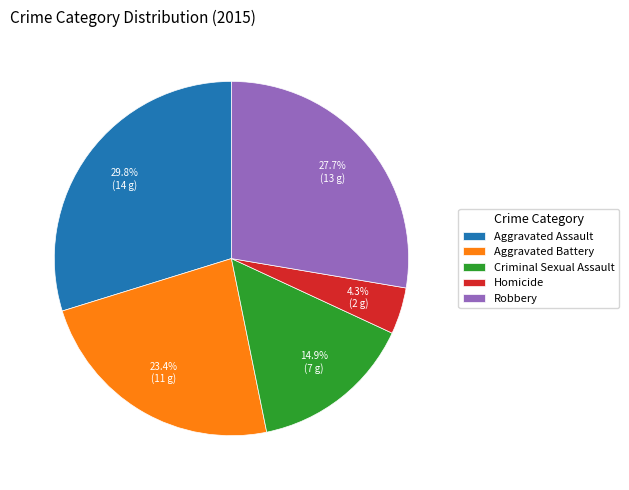

Rank the categories by value from highest to lowest.

Aggravated Assault, Robbery, Aggravated Battery, Criminal Sexual Assault, Homicide